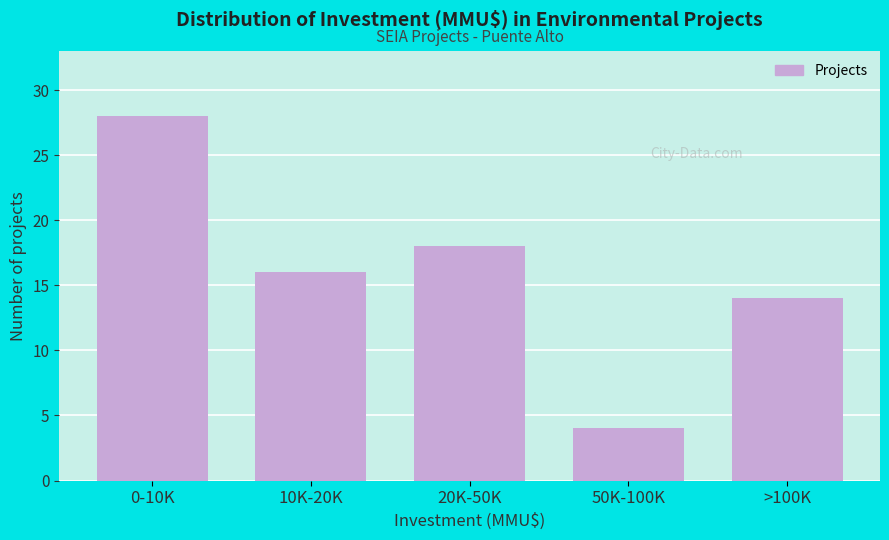

Reading left to right, extract all data points from this chart.

28	16	18	4	14